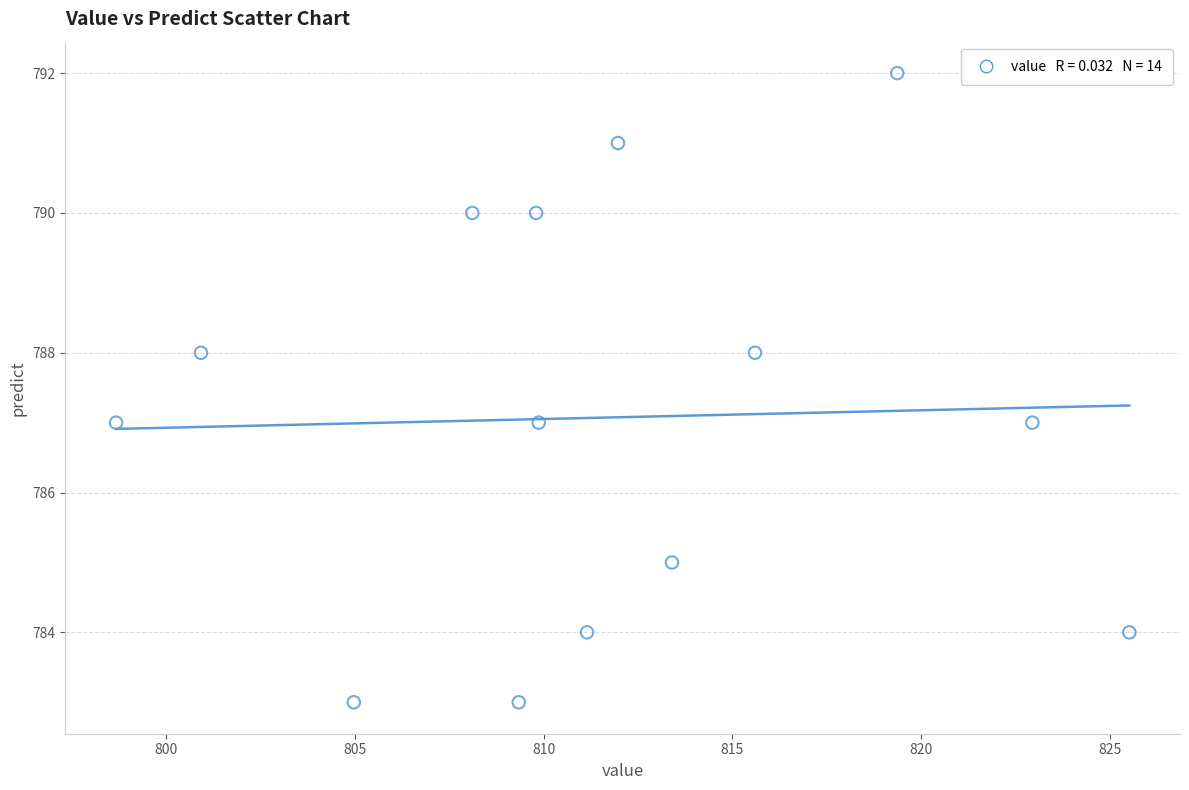

What is the range of Y values (max minus min)?

9